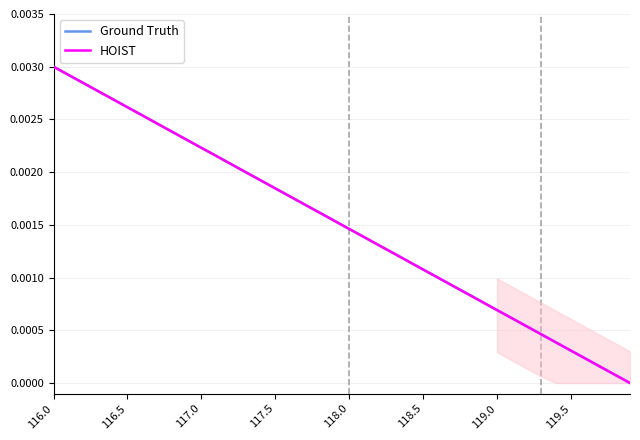

How many values in HOIST are above zero?

39